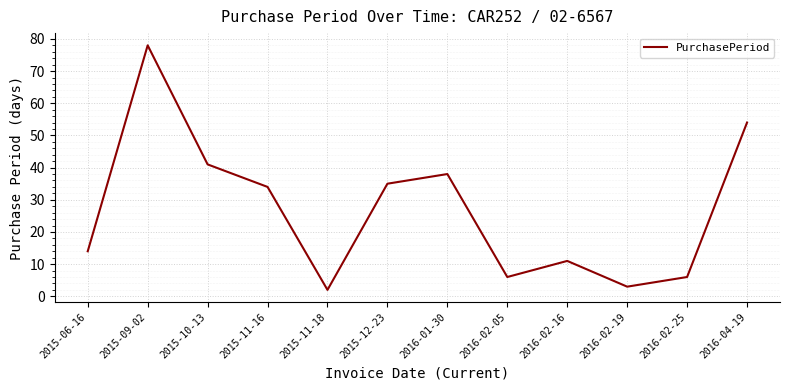

Is it true that the value at 2016-04-19 is 54?

True